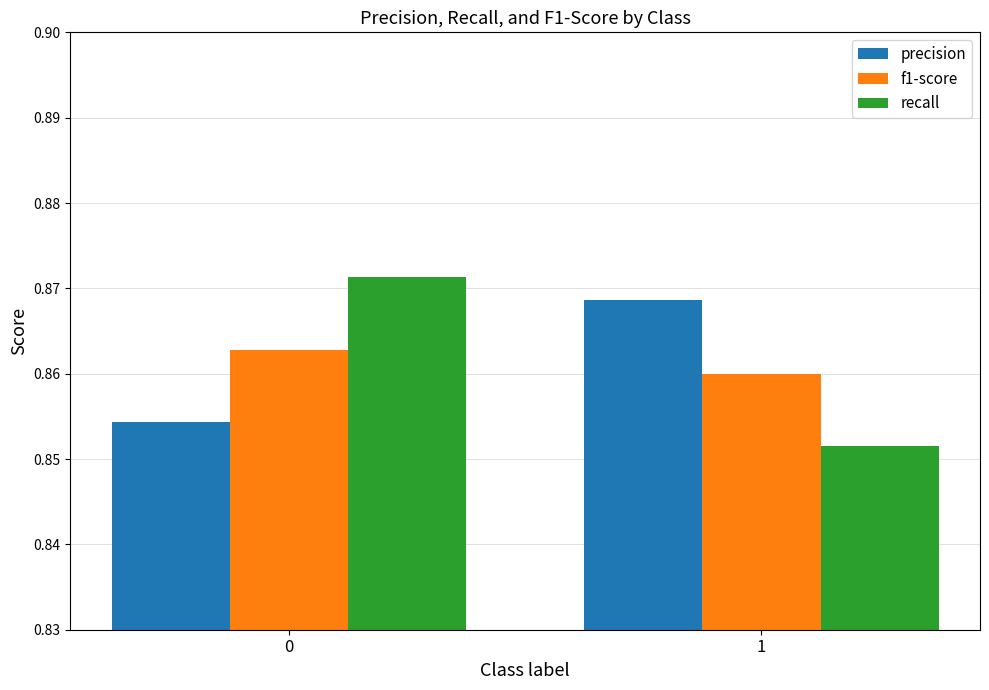

How many data points does each series have?

2